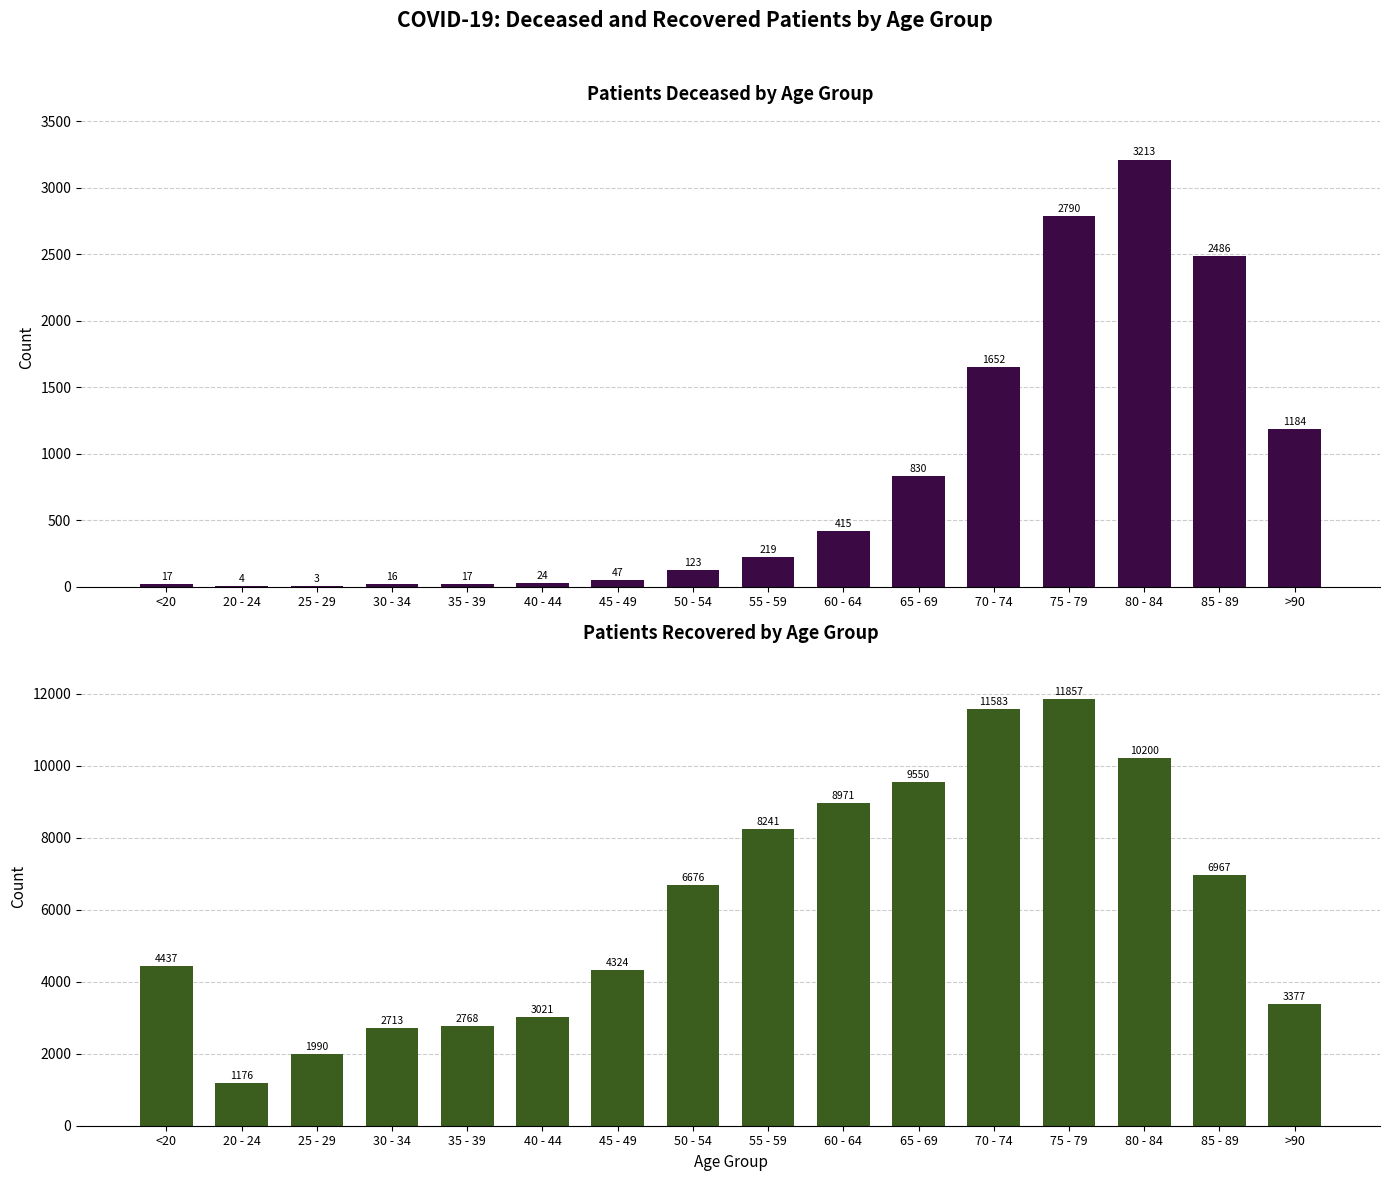

The value of patients_recovered at 20 - 24 is 1621. True or false?

False